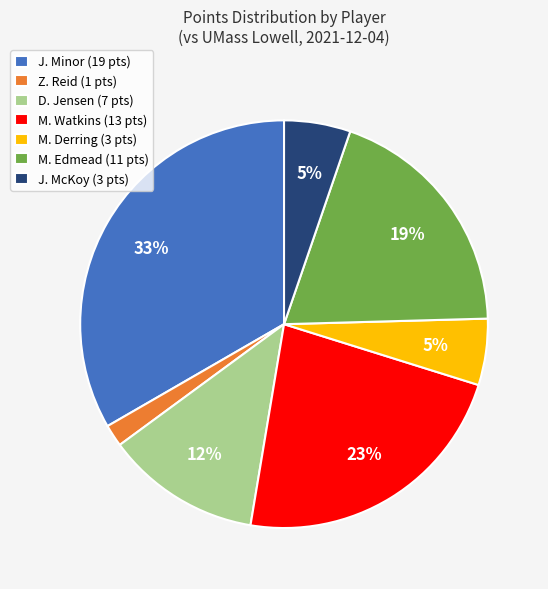

Count the number of slices in the pie.

7